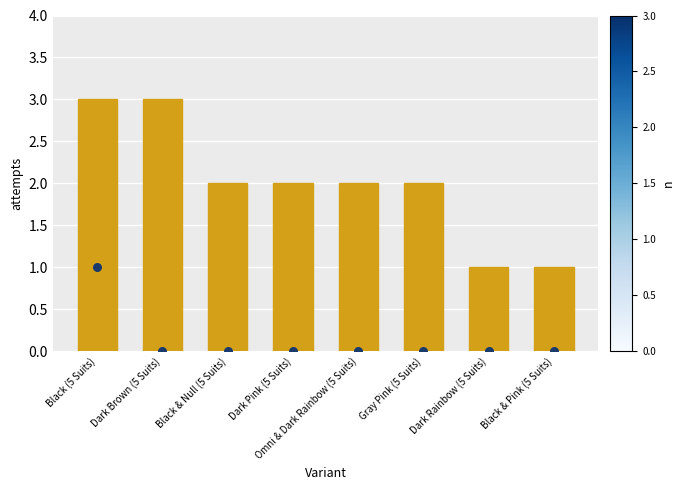

Which series has the largest total across all categories?

attempts